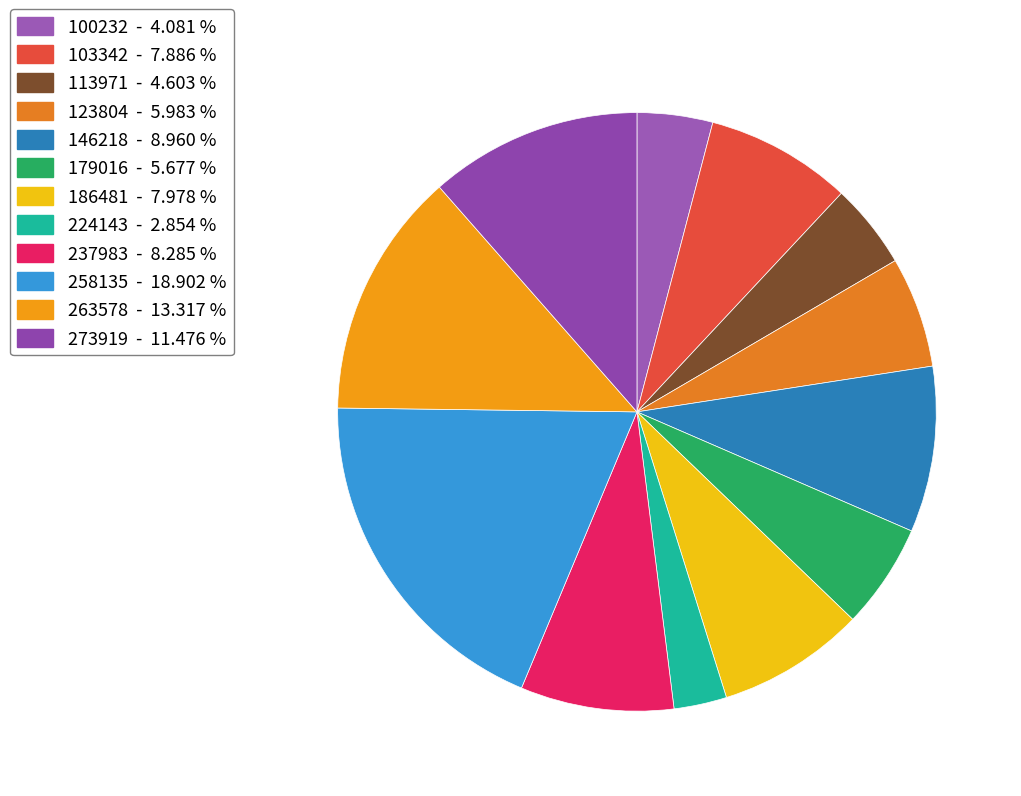

What is the total percentage of 273919 and 100232?

15.6%